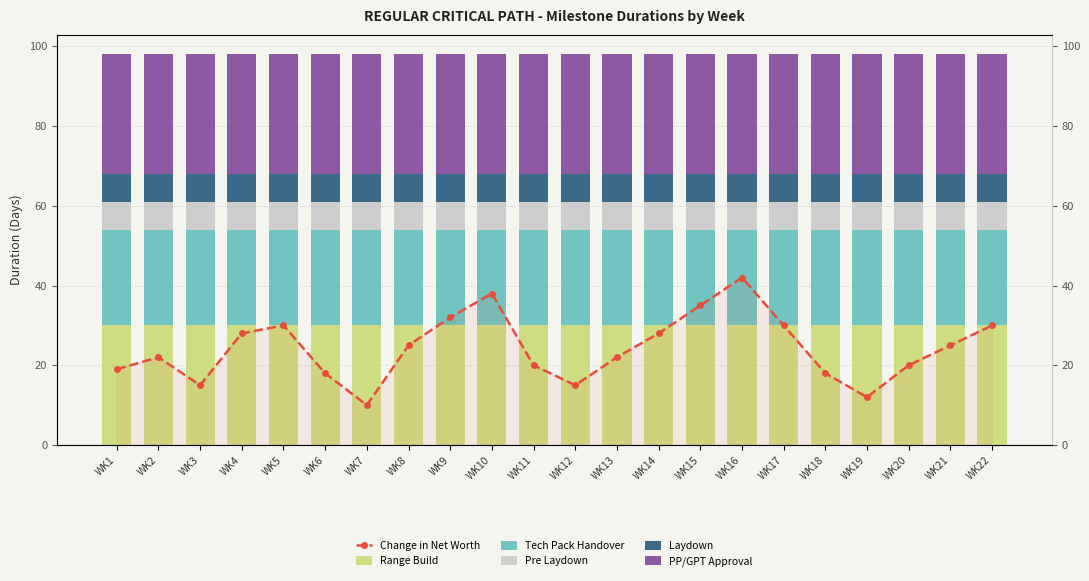

At how many categories does at least one series exceed 28?

22